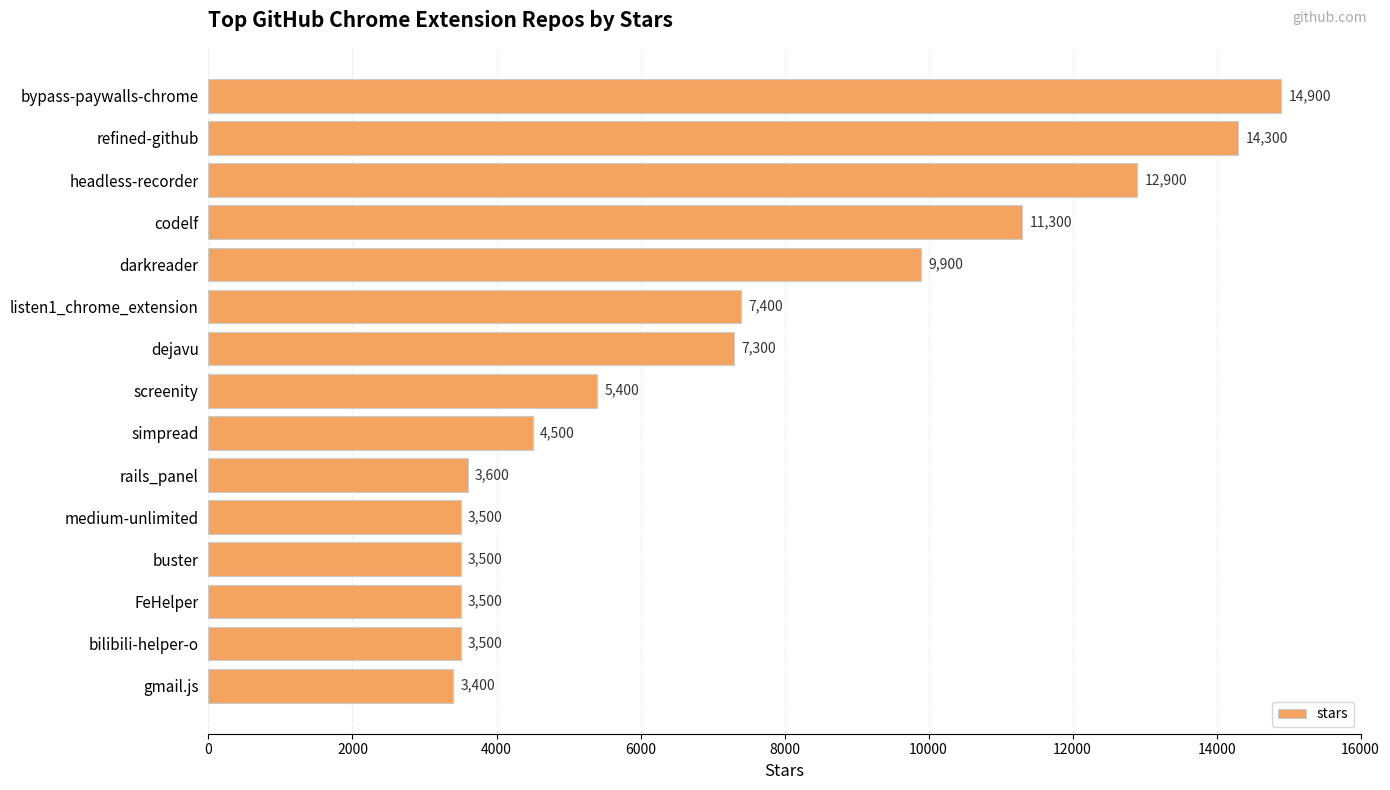

At which label is the value closest to 9150?

darkreader